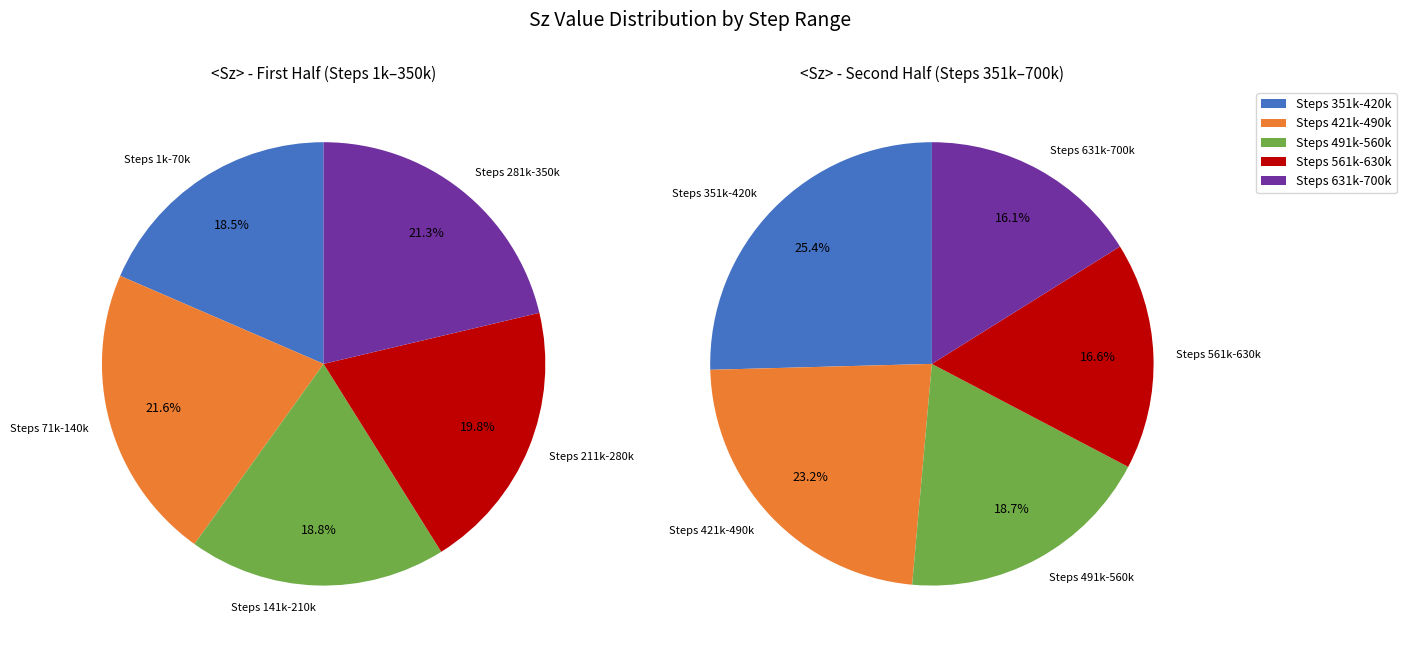

True or false: 10000 accounts for 8% of the total.

False